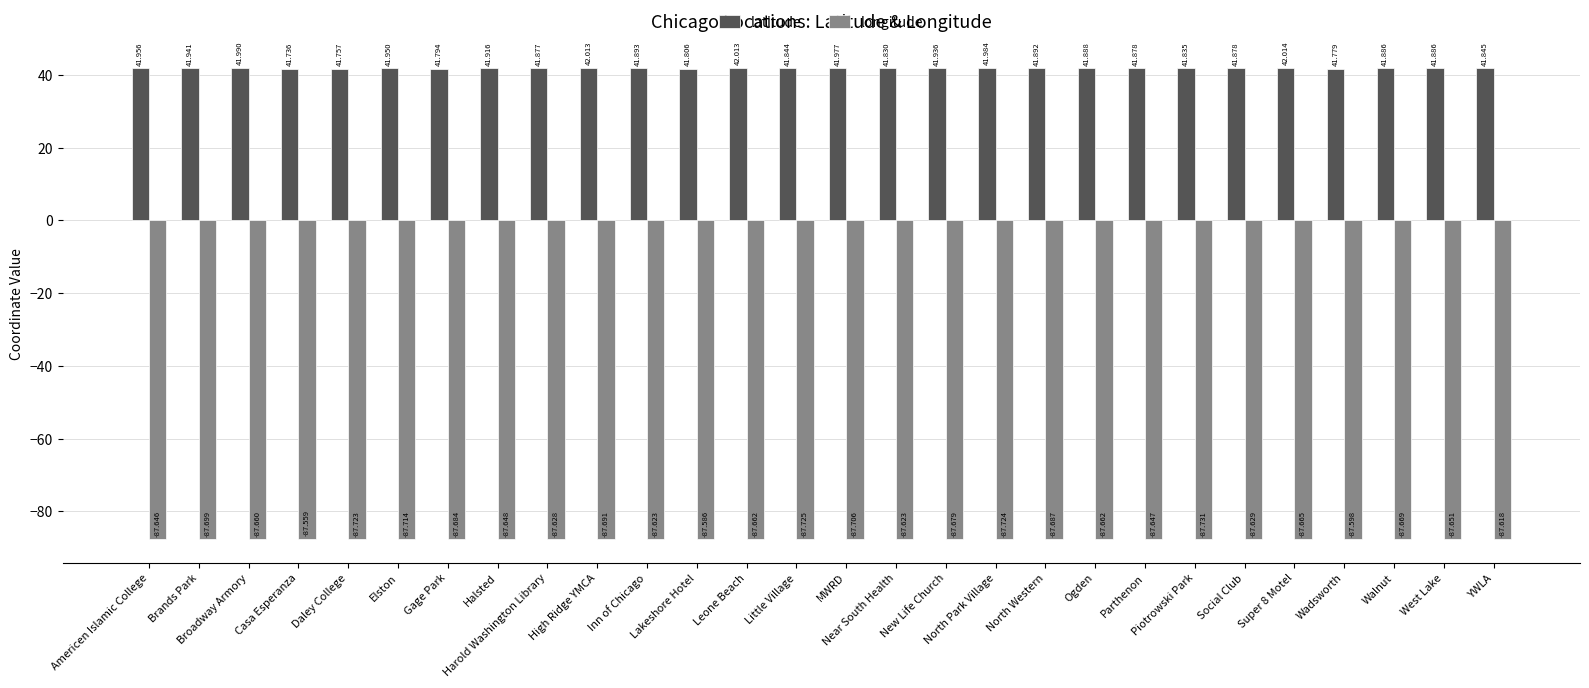

What is the label of the 5th bar from the right?

Super 8 Motel